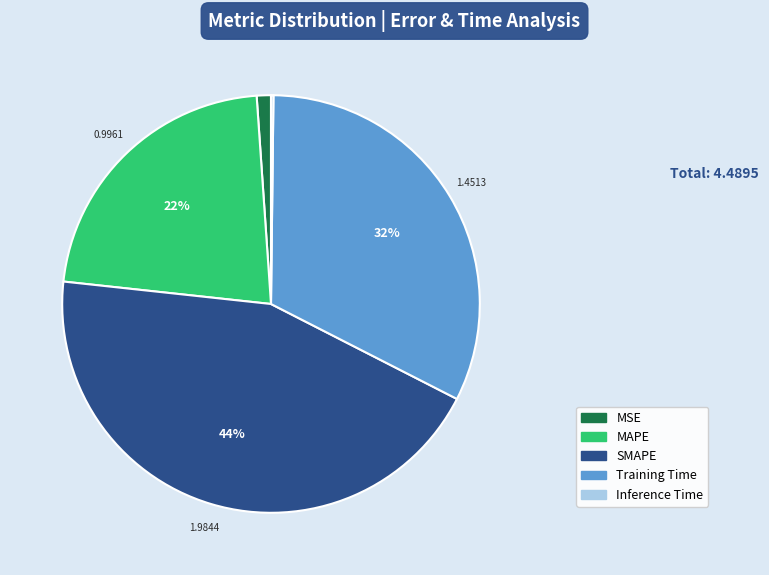

True or false: MAPE accounts for 22% of the total.

True